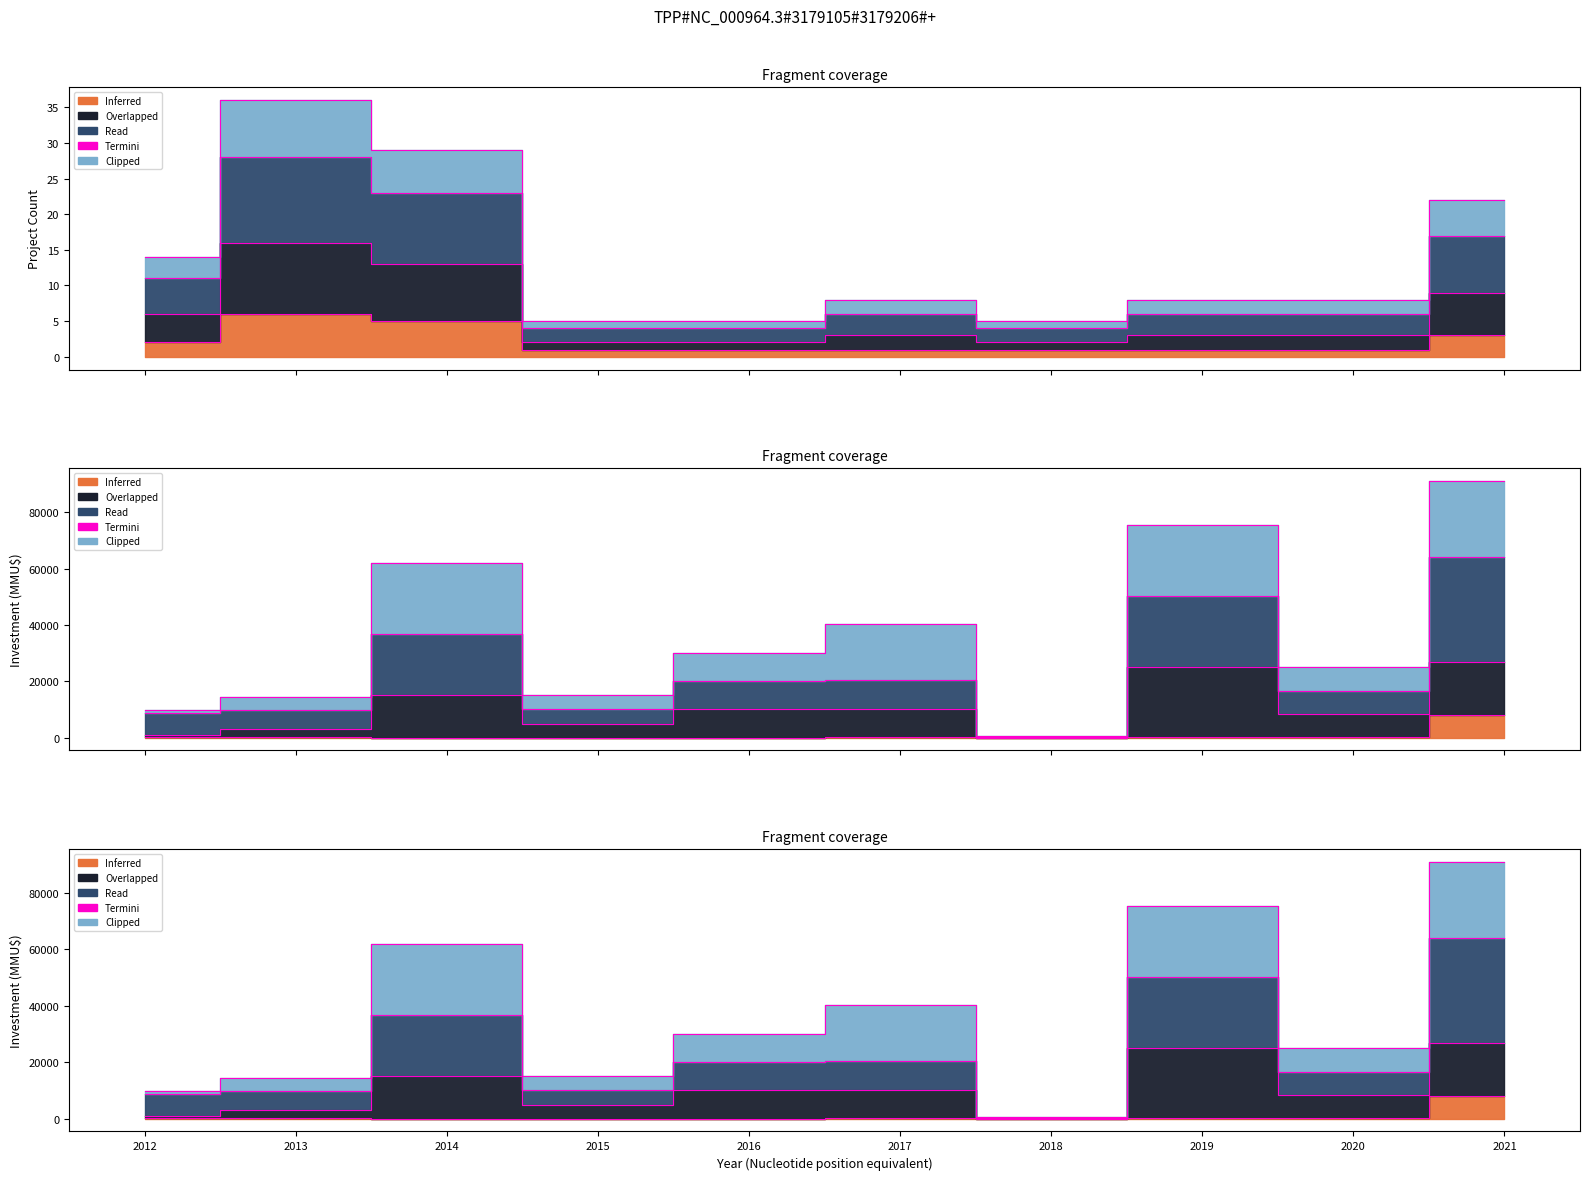

Which series changed the most between 2014 and 2017?

Clipped